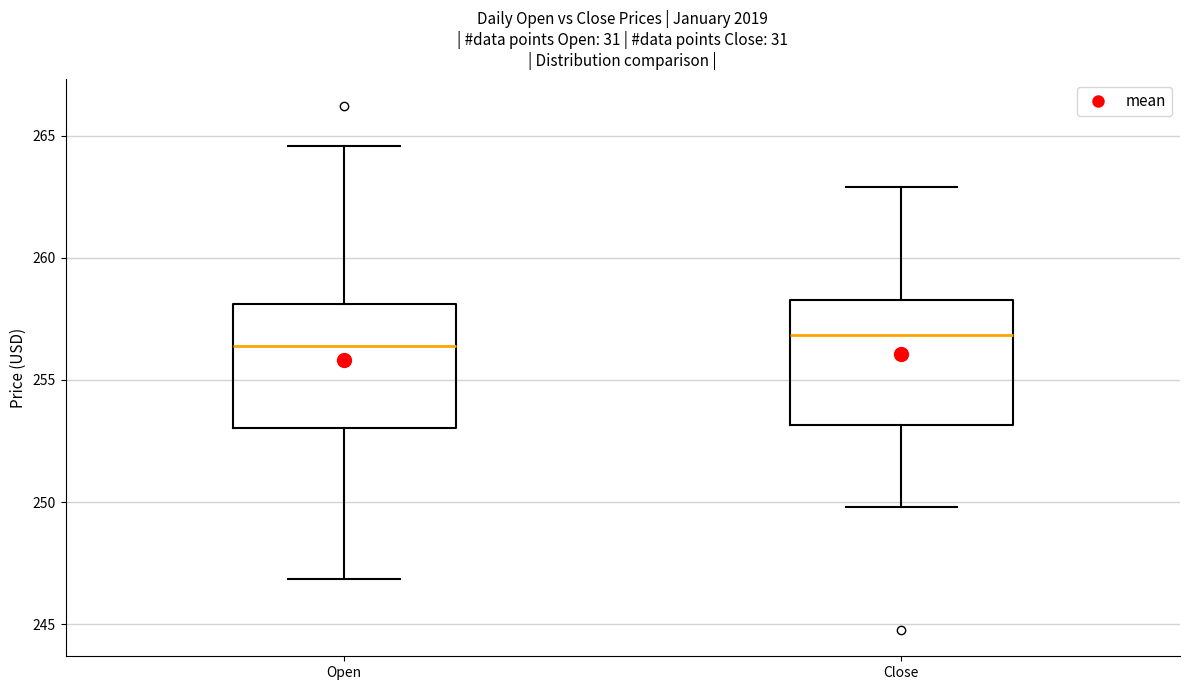

Reading left to right, transcribe this box plot: for each box, give where its median line is, the range the box spans, and where its two whiskers end, as read against the y-axis. The values are not printed on the chart, so give them approximately, as read against the axis.

Open: median 256.5, box 253.0 to 258.0, whiskers 247.0 to 264.5
Close: median 257.0, box 253.0 to 258.5, whiskers 250.0 to 263.0